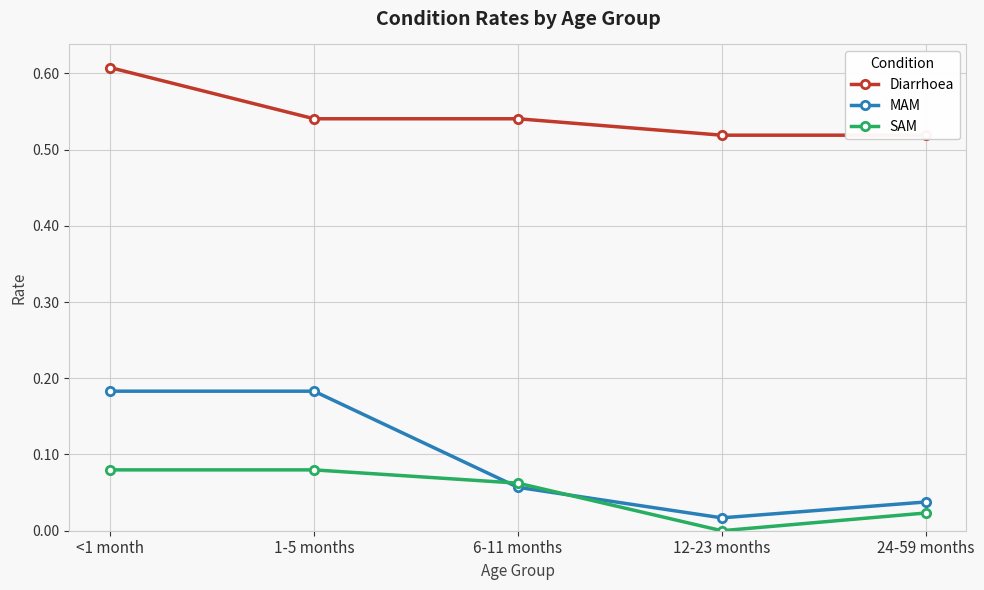

Reading right to left, extract all data points from this chart.

Diarrhoea: 24-59 months=0.5	12-23 months=0.5	6-11 months=0.5	1-5 months=0.5	<1 month=0.6
MAM: 24-59 months=0.0	12-23 months=0.0	6-11 months=0.1	1-5 months=0.2	<1 month=0.2
SAM: 24-59 months=0.0	12-23 months=0.0	6-11 months=0.1	1-5 months=0.1	<1 month=0.1